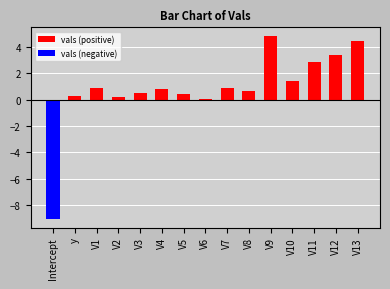

How many series are shown in this chart?

2